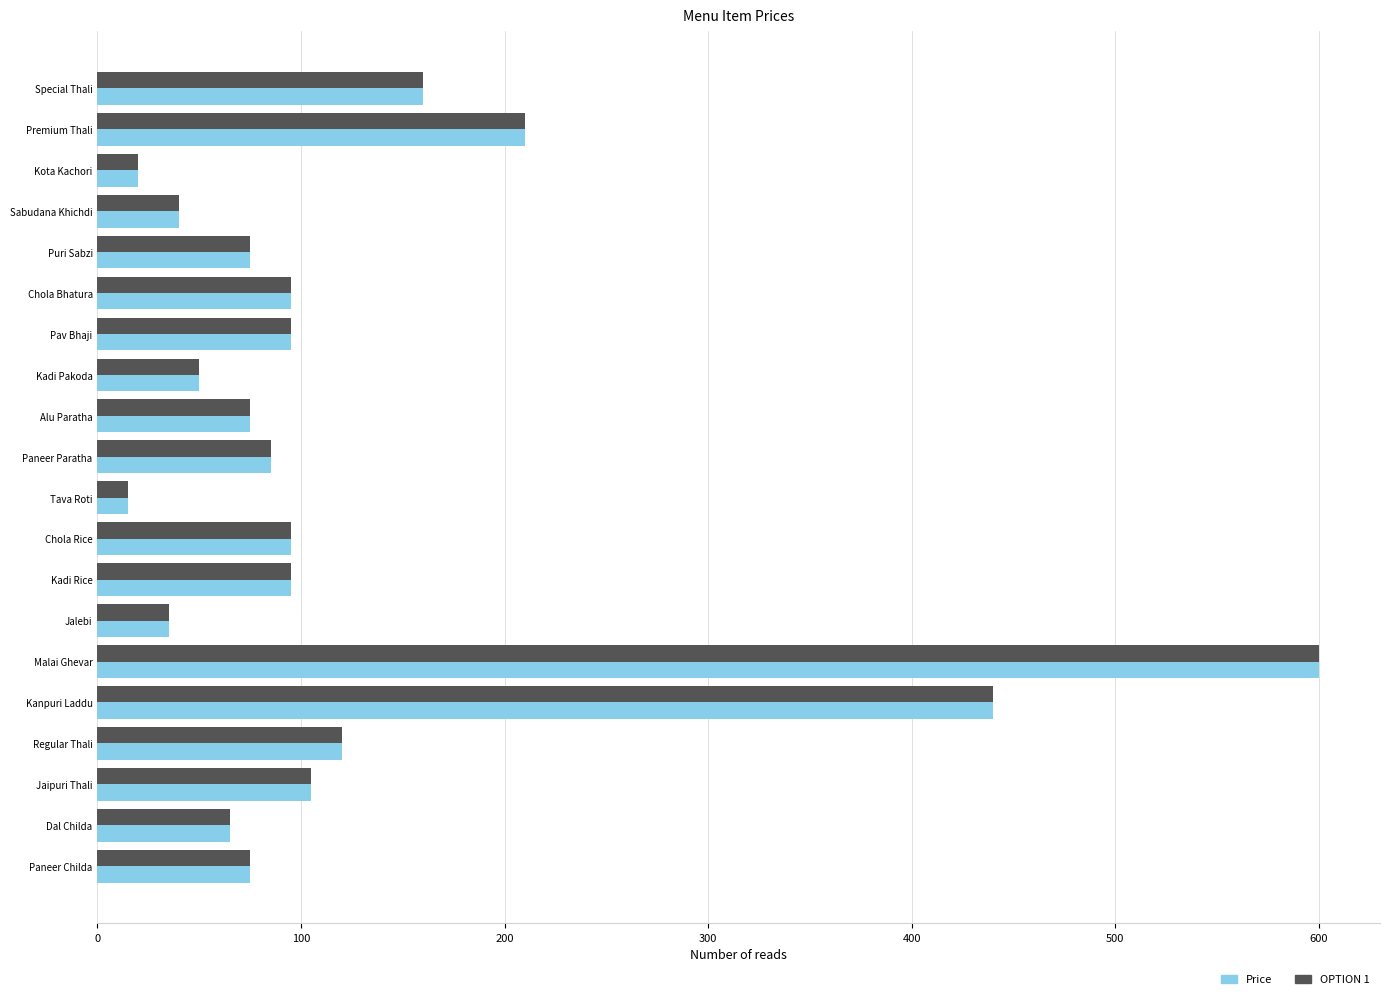

The OPTION 1 series shows 98 at Puri Sabzi. True or false?

False